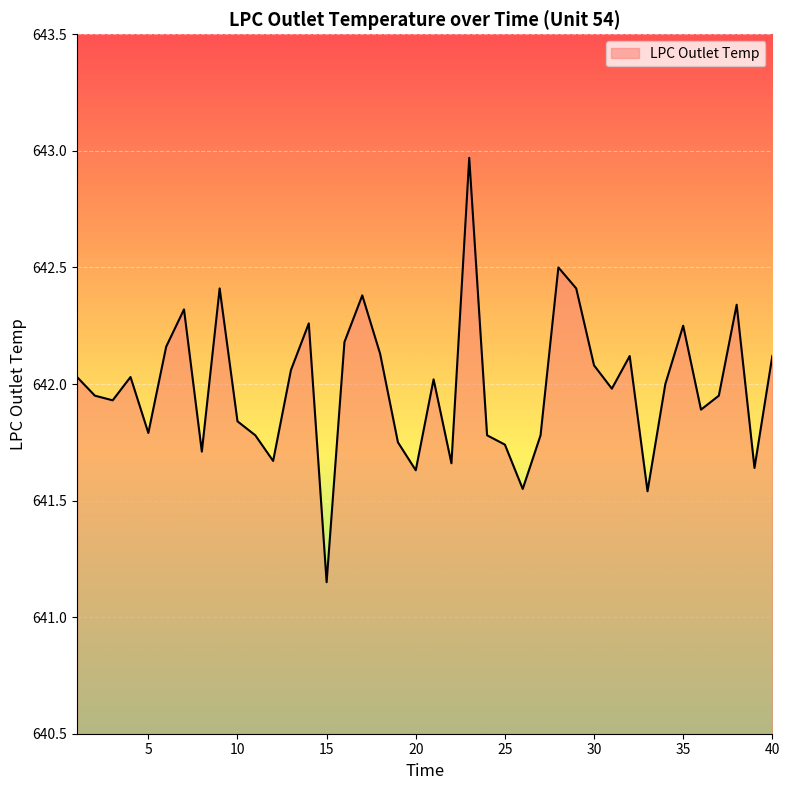

What is the maximum value shown in the chart?

643.0